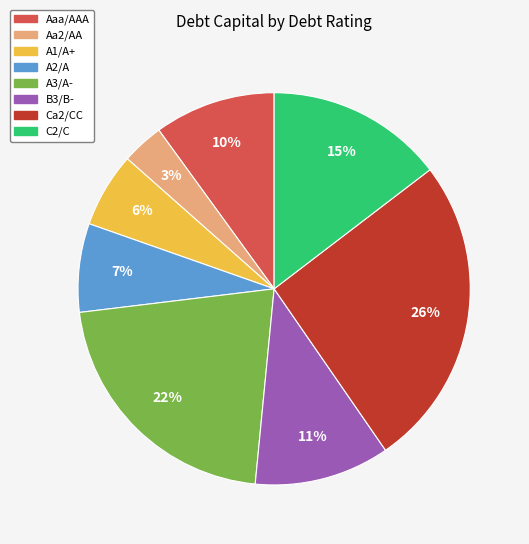

Do Ca2/CC and Aa2/AA together represent more than half of the pie?

No